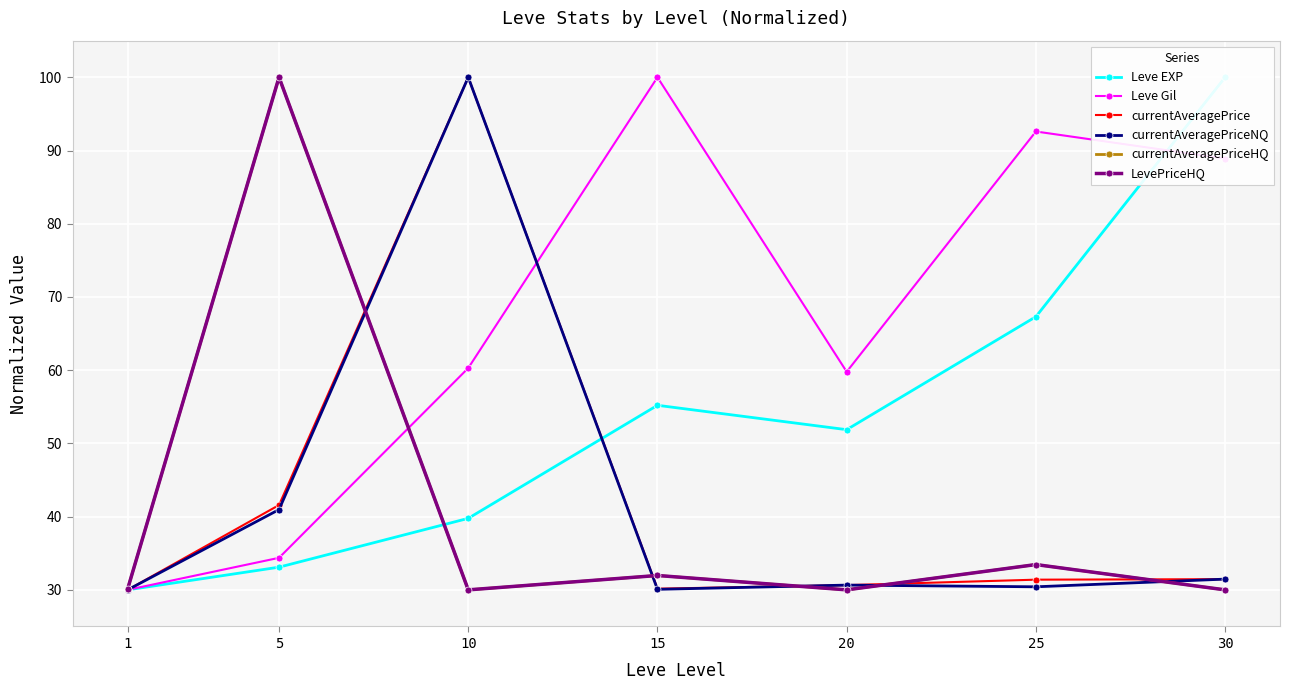

What is the average value of the Leve Gil series?

66.6